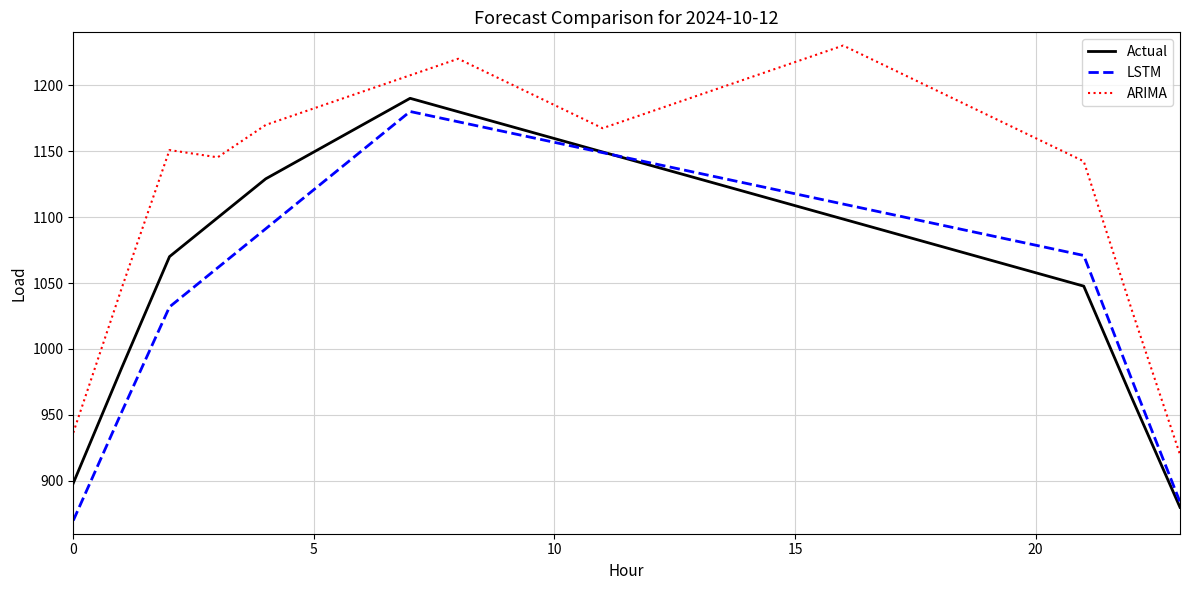

Which series has the largest range (max minus min)?

Actual